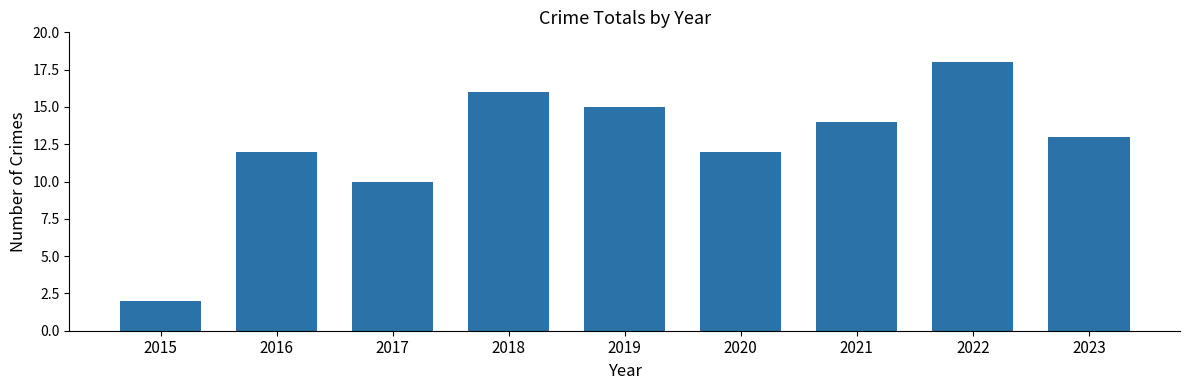

What is the change in value from 2020 to 2023?

+1